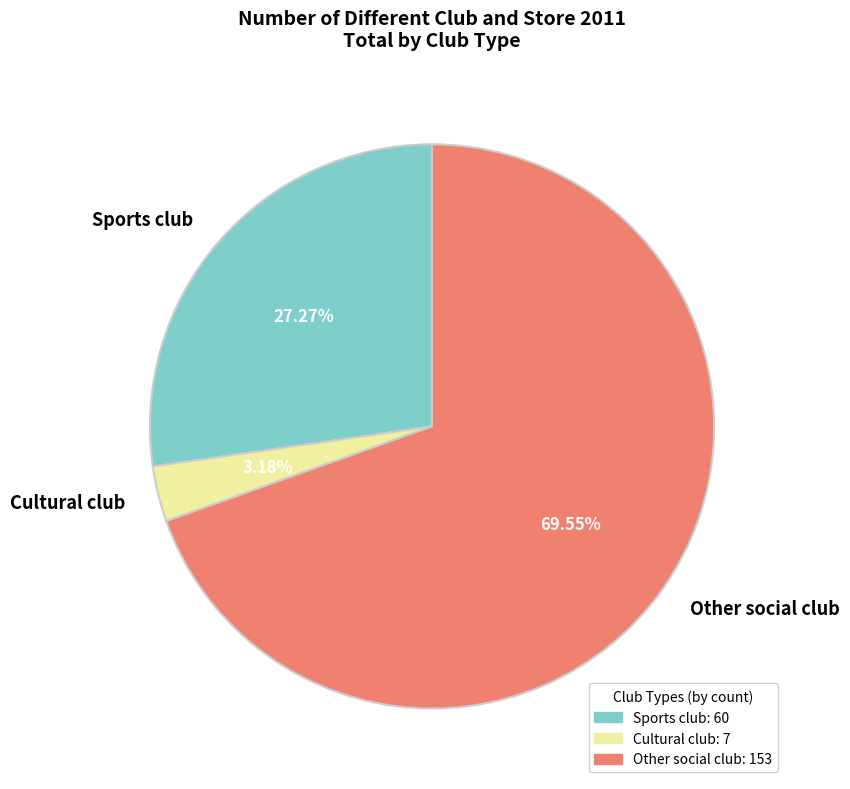

Is Sports club the majority of the pie?

No